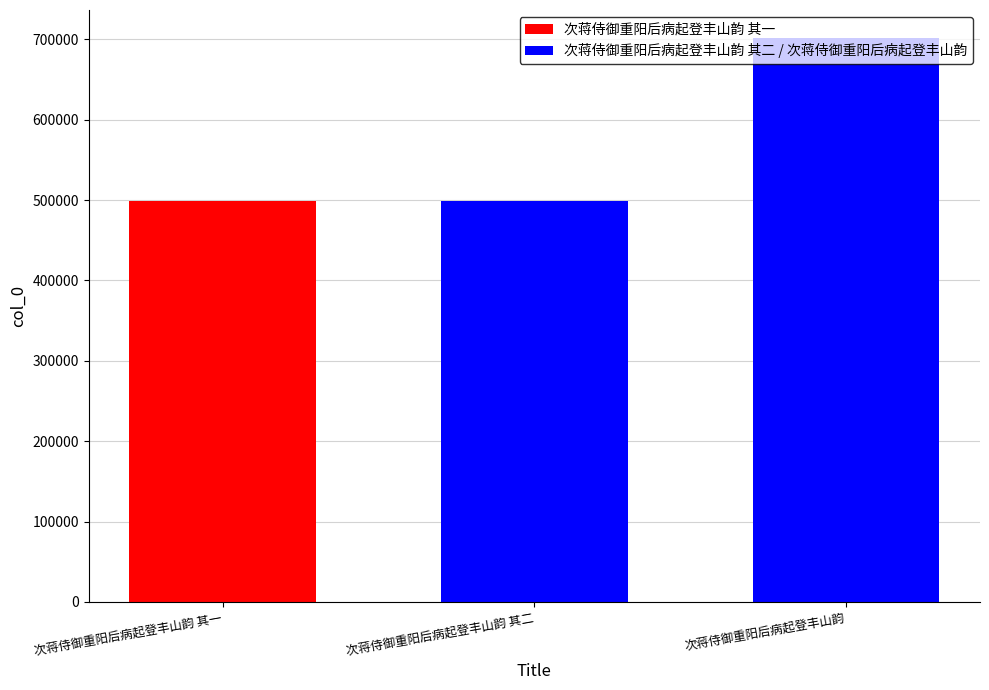

How many values are below 498904?

1